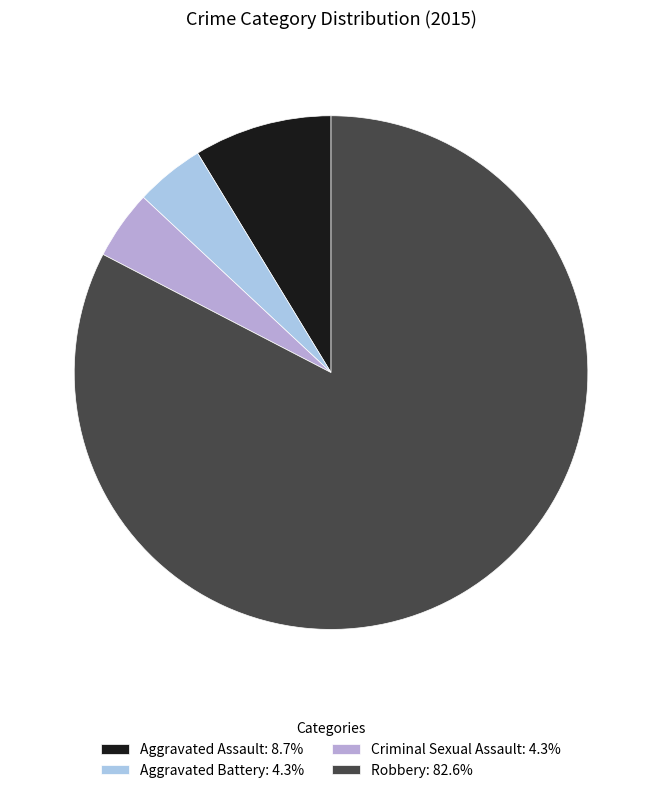

Which category has the smallest portion of the pie?

Aggravated Battery